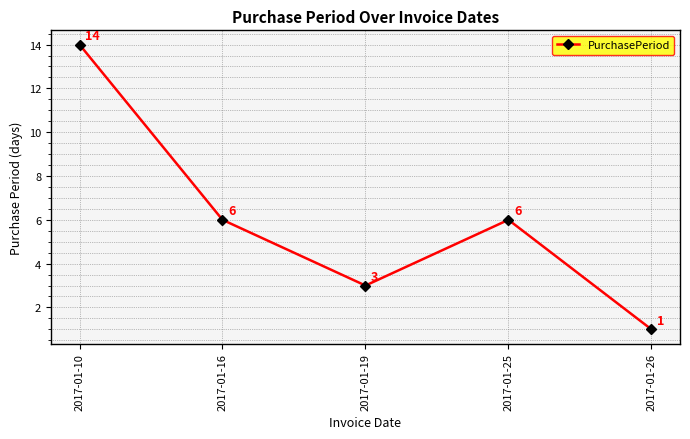

Count the values in the range 3 to 6.

3